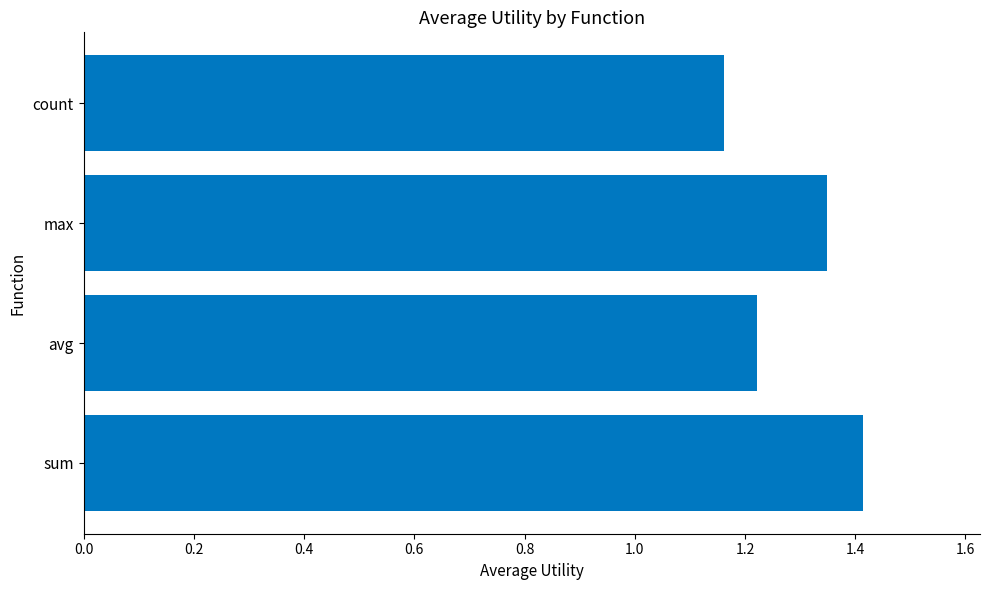

Rank the categories by value from lowest to highest.

count, avg, max, sum